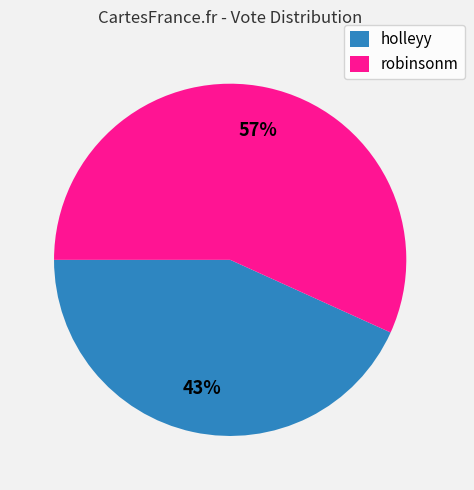

What is the largest slice in the pie chart?

robinsonm